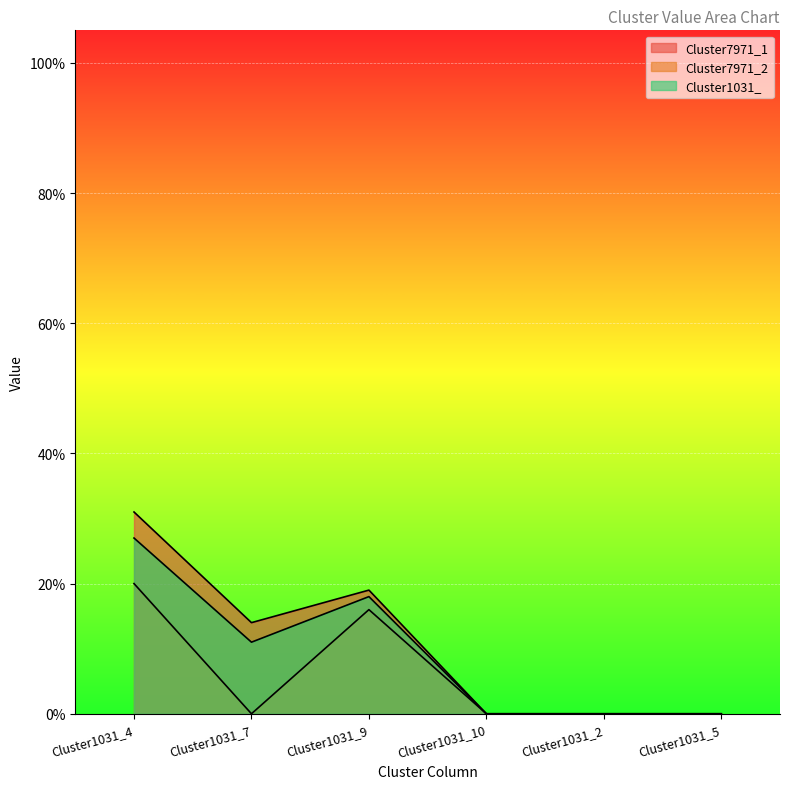

At which label does Cluster7971_2 reach its minimum?

Cluster1031_7